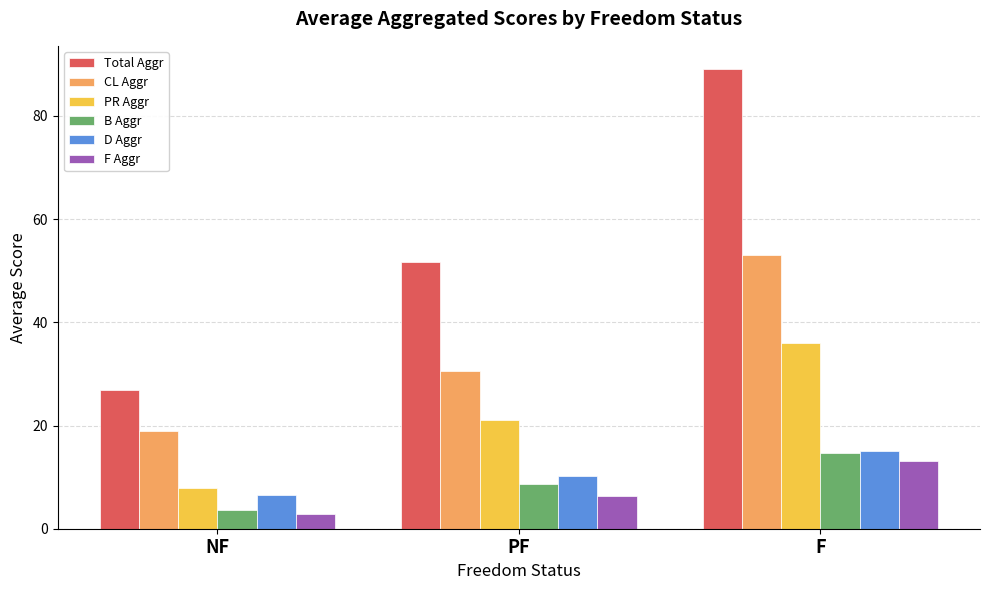

List the labels in order of PR Aggr value, smallest first.

NF, PF, F